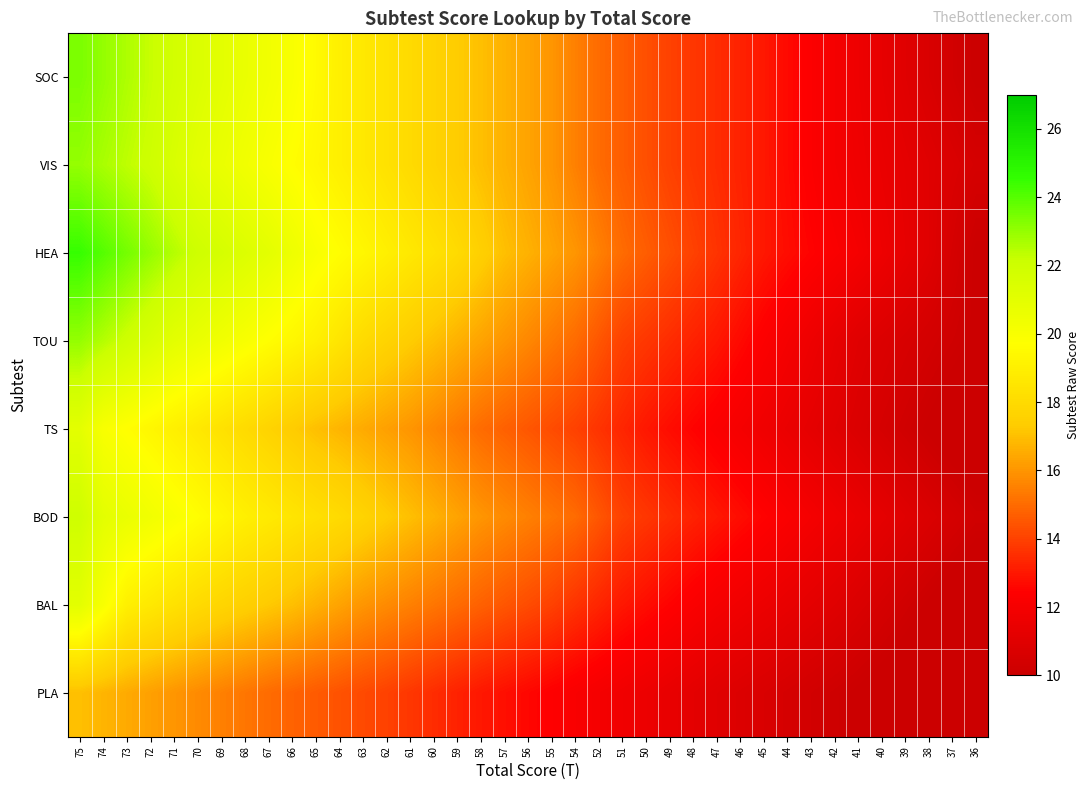

What is the total value across all series at 71?

160.1